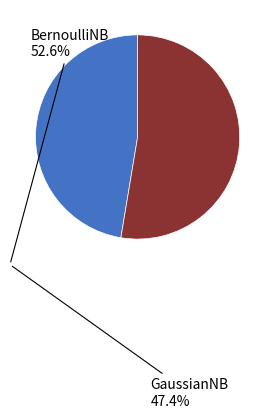

Is there any slice that represents more than half of the pie?

Yes